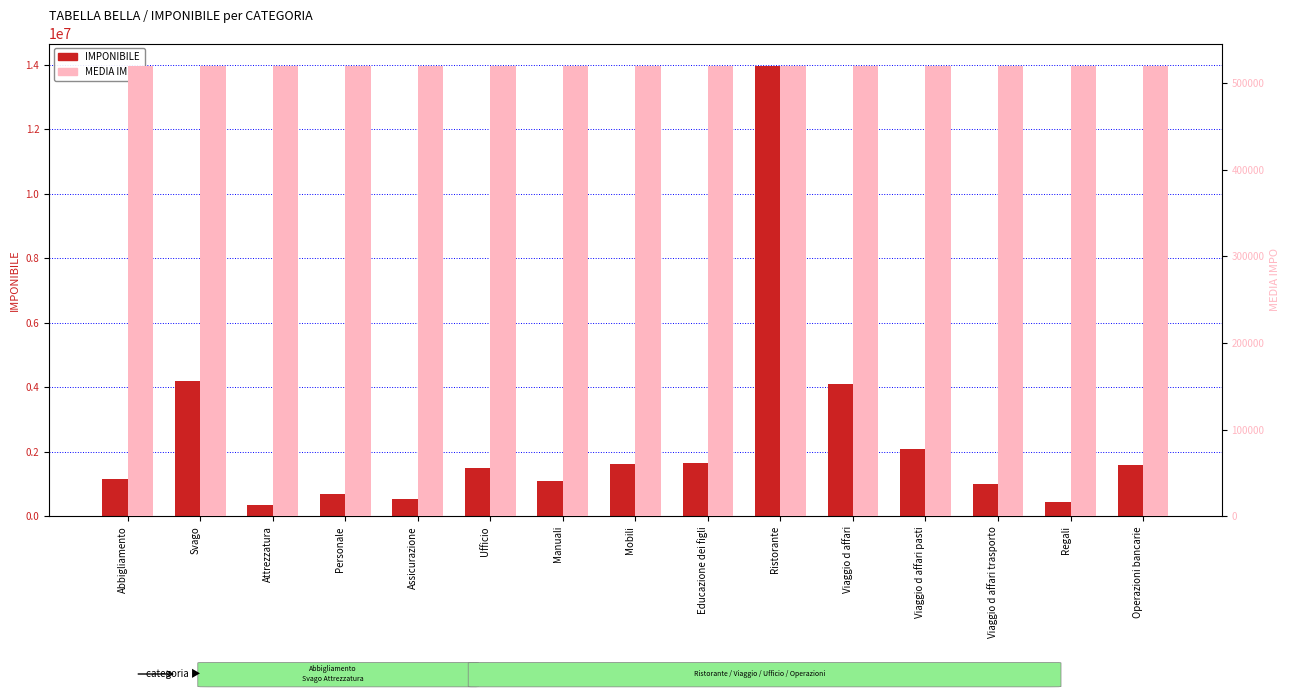

What is the sum of the MEDIA IMPO values at Mobili and Viaggio d affari pasti?

1038884